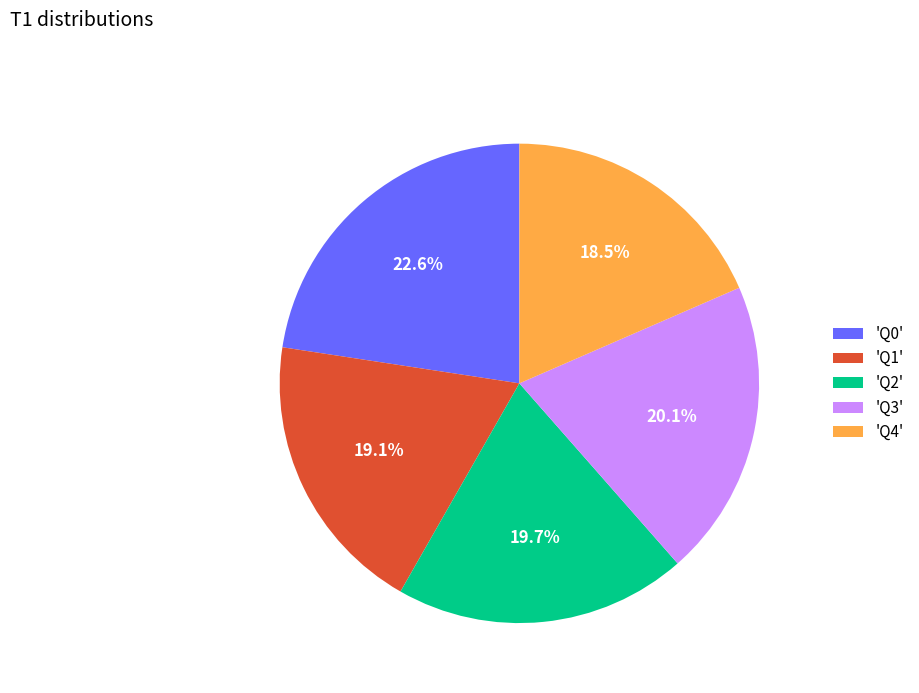

Count the number of slices in the pie.

5